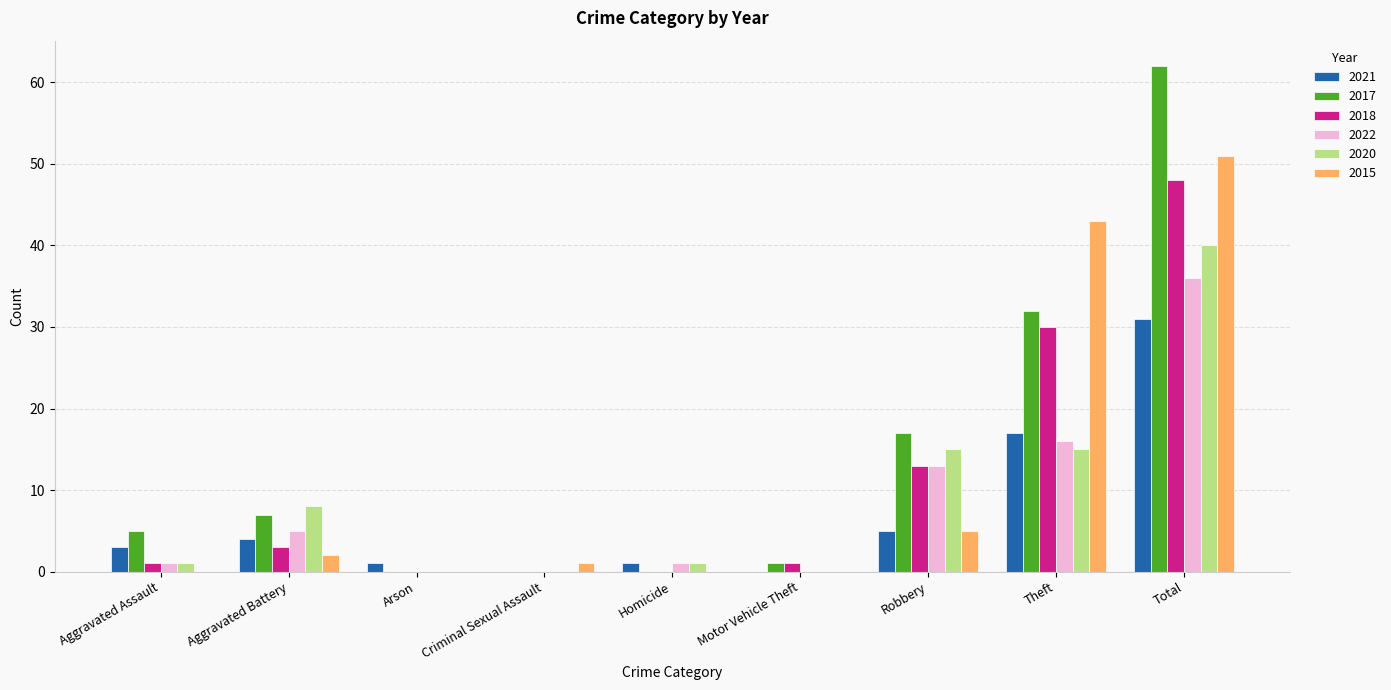

What is the difference between the 2018 values at Motor Vehicle Theft and Homicide?

1